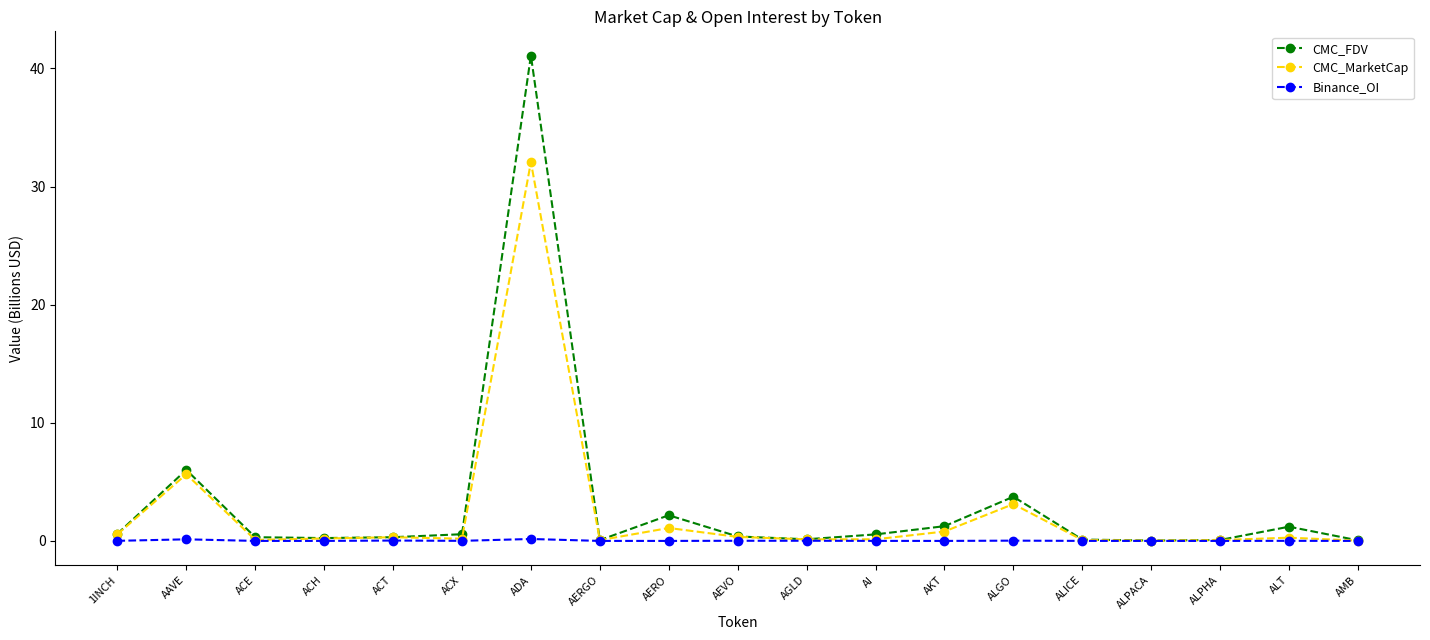

At which category does CMC_MarketCap reach its first local peak?

AAVE